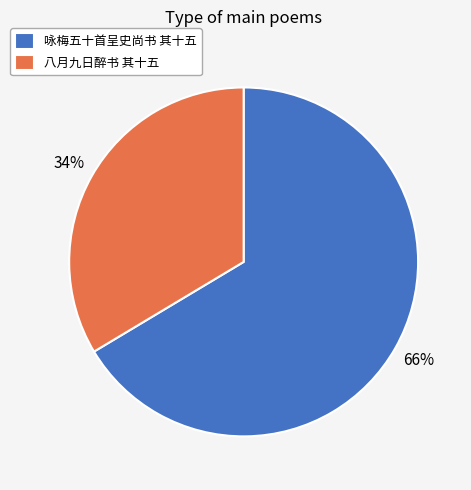

True or false: 八月九日醉书 其十五 accounts for 28% of the total.

False